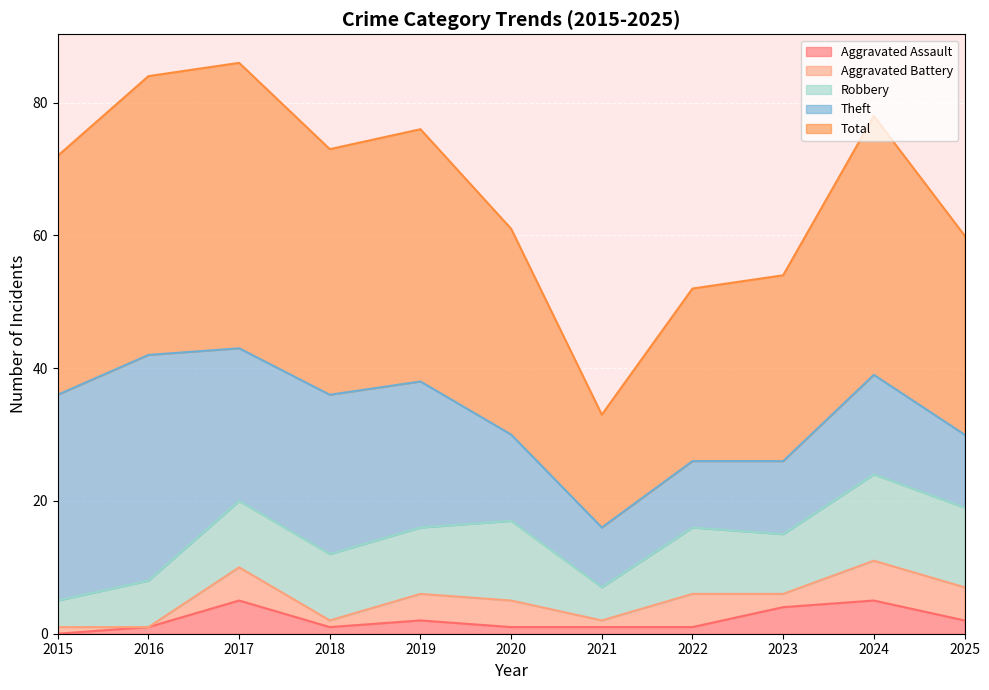

What is the value of the Total point at the 8th from the left?

26